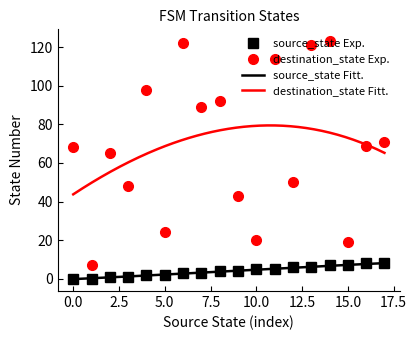

What is the total value across all series at 11?

86